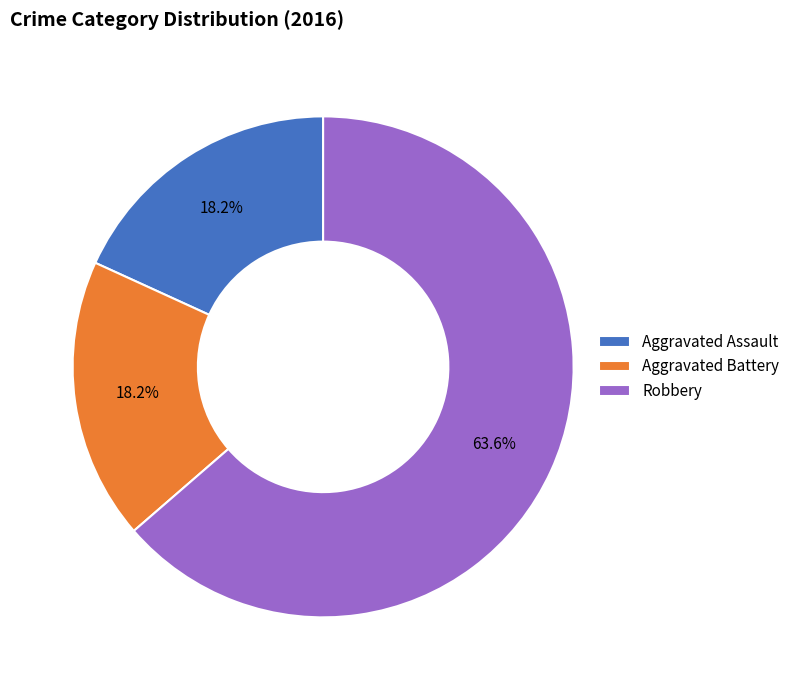

Is it true that Aggravated Battery is 18% of the pie?

True